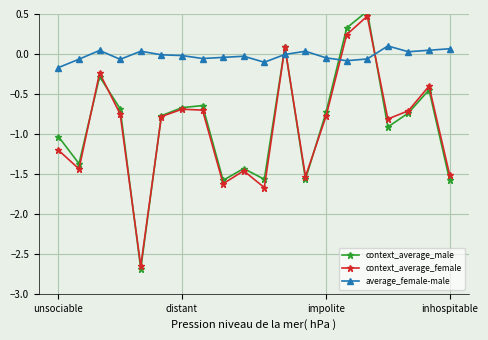

What is the value of the average_female-male point at the 17th from the left?

0.1